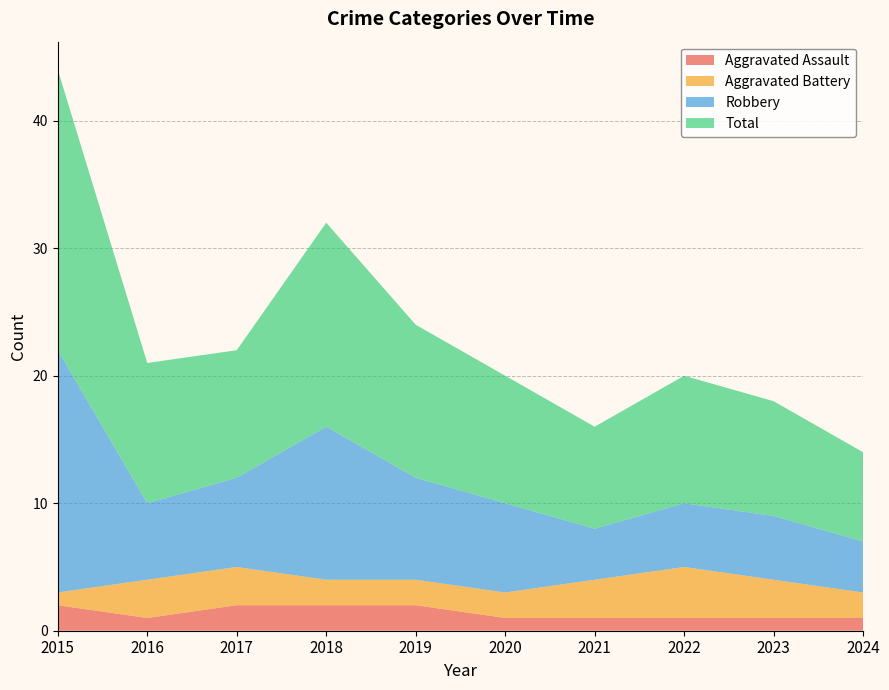

Reading left to right, what are all the values shown in this chart?

Aggravated Assault: 2015=2	2016=1	2017=2	2018=2	2019=2	2020=1	2021=1	2022=1	2023=1	2024=1
Aggravated Battery: 2015=1	2016=3	2017=3	2018=2	2019=2	2020=2	2021=3	2022=4	2023=3	2024=2
Robbery: 2015=19	2016=6	2017=7	2018=12	2019=8	2020=7	2021=4	2022=5	2023=5	2024=4
Total: 2015=22	2016=11	2017=10	2018=16	2019=12	2020=10	2021=8	2022=10	2023=9	2024=7